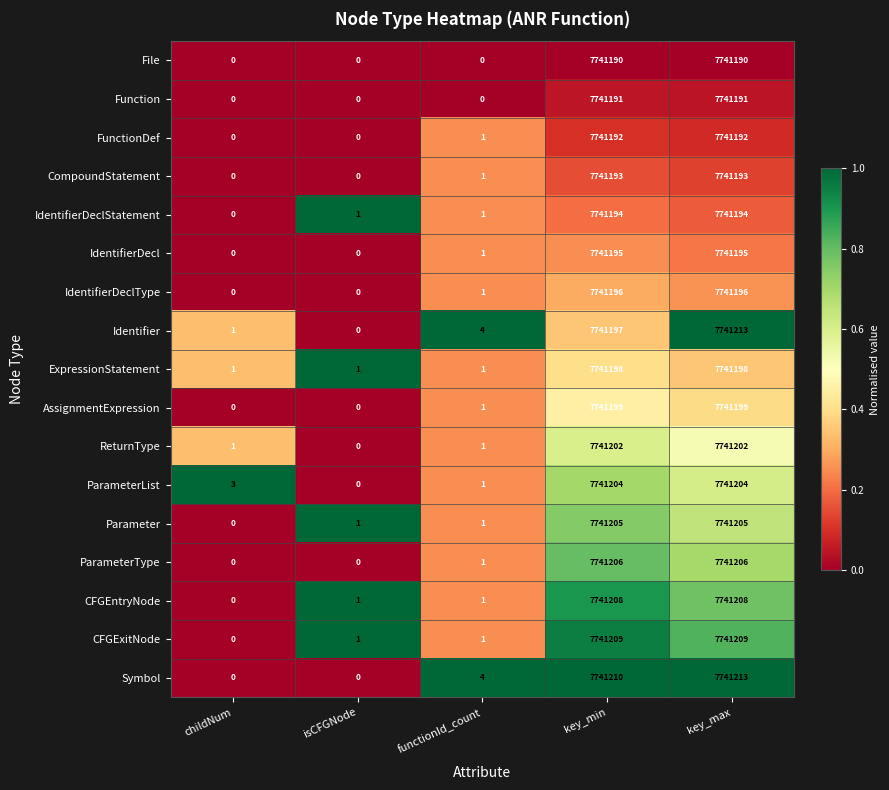

At which category does the chart reach its peak across all series?

key_max